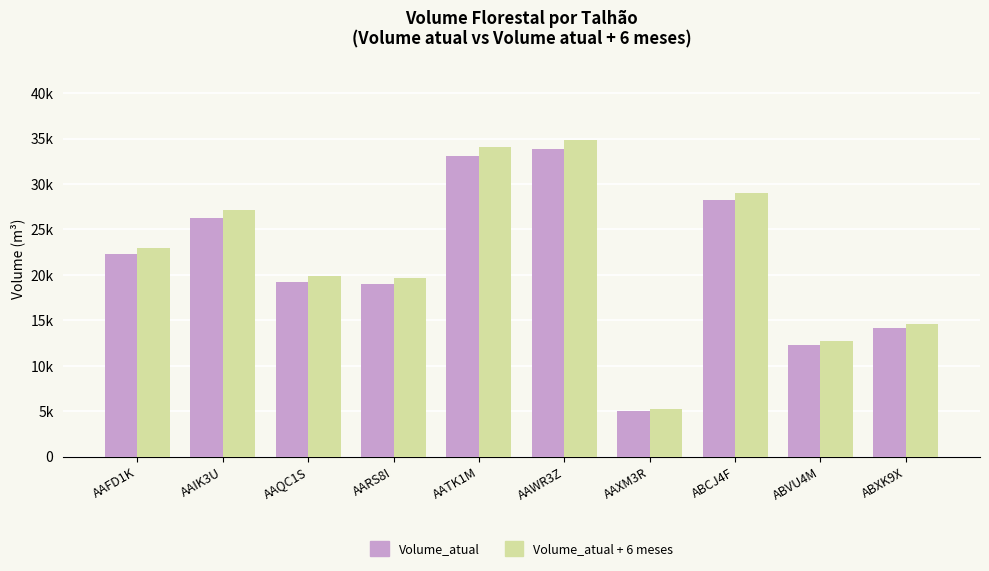

What is the difference between the highest and lowest values at AAIK3U?

789